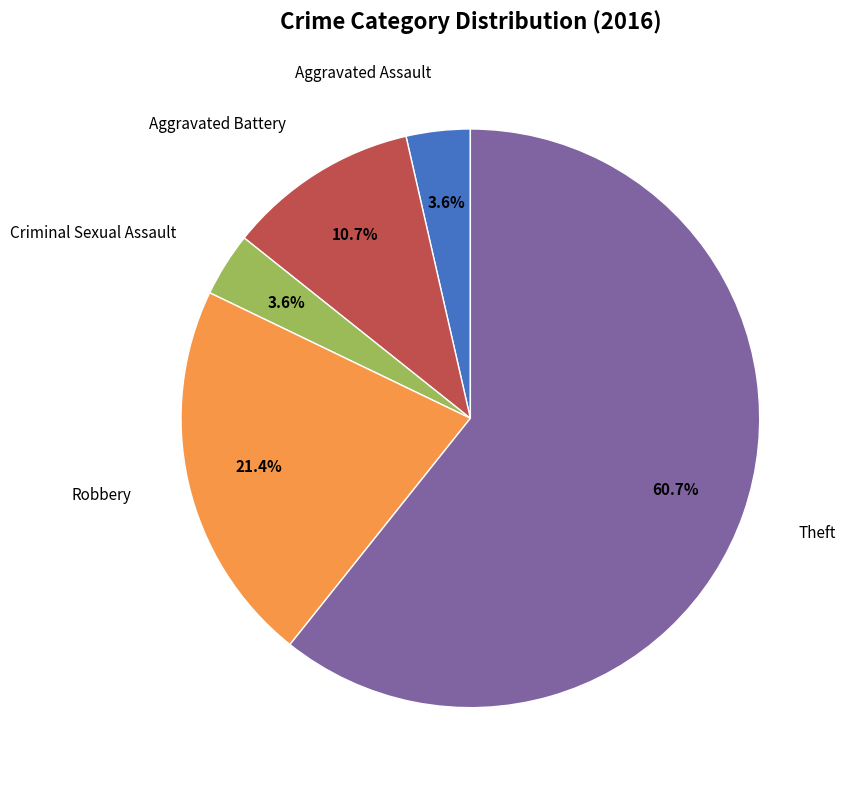

Does any single category account for the majority?

Yes